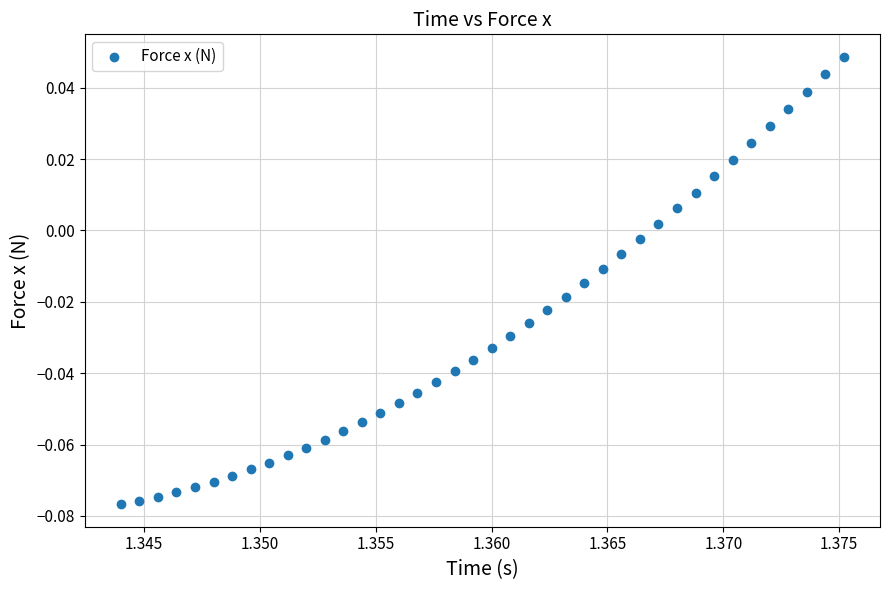

How many points are shown in the scatter plot?

40